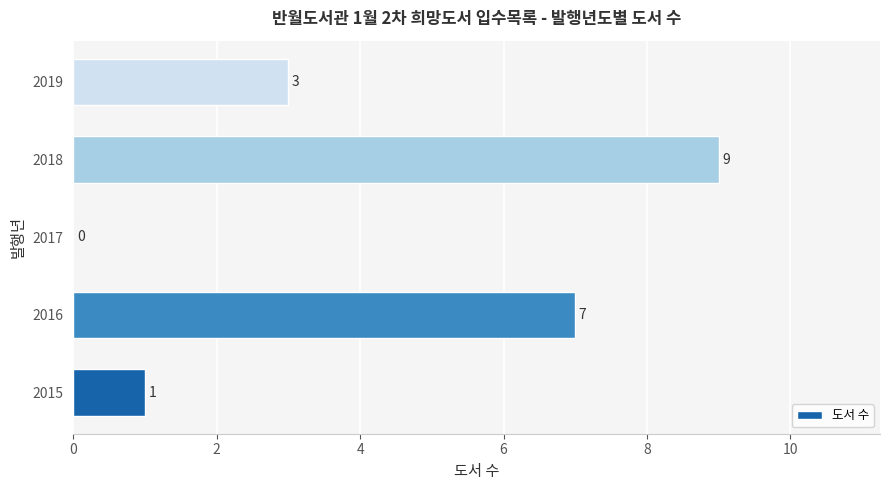

Which has a higher value, 2019 or 2015?

2019